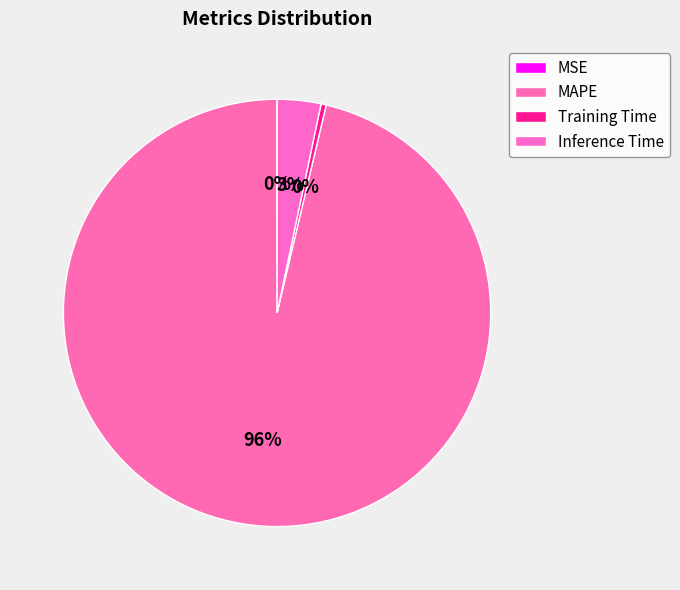

To the nearest percent, what is the average slice percentage?

25%